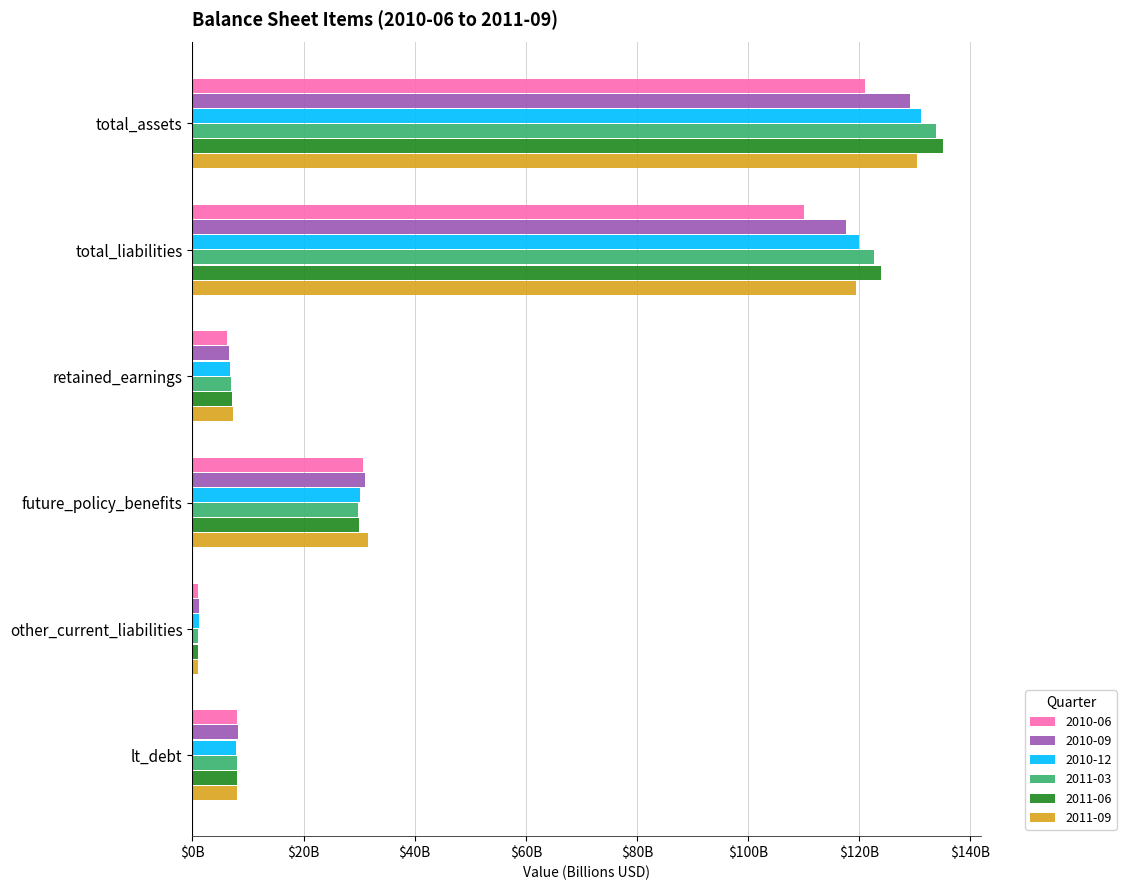

What are all the series names shown in the legend?

2010-06, 2010-09, 2010-12, 2011-03, 2011-06, 2011-09